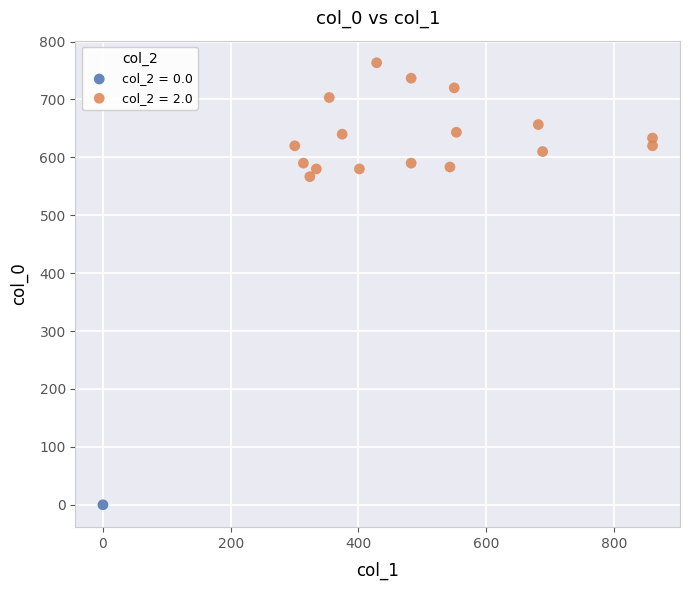

What are all the series names shown in the legend?

col_2 = 0.0, col_2 = 2.0